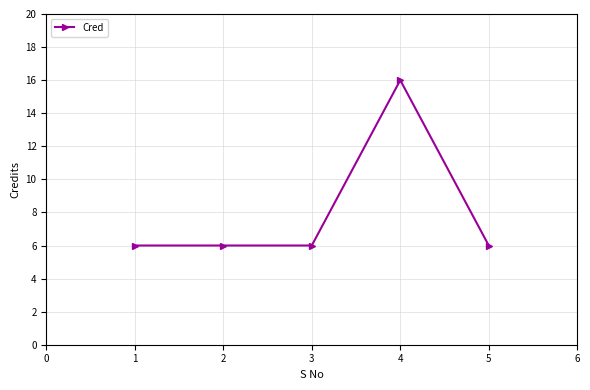

True or false: the data shows 2 at 1.

False